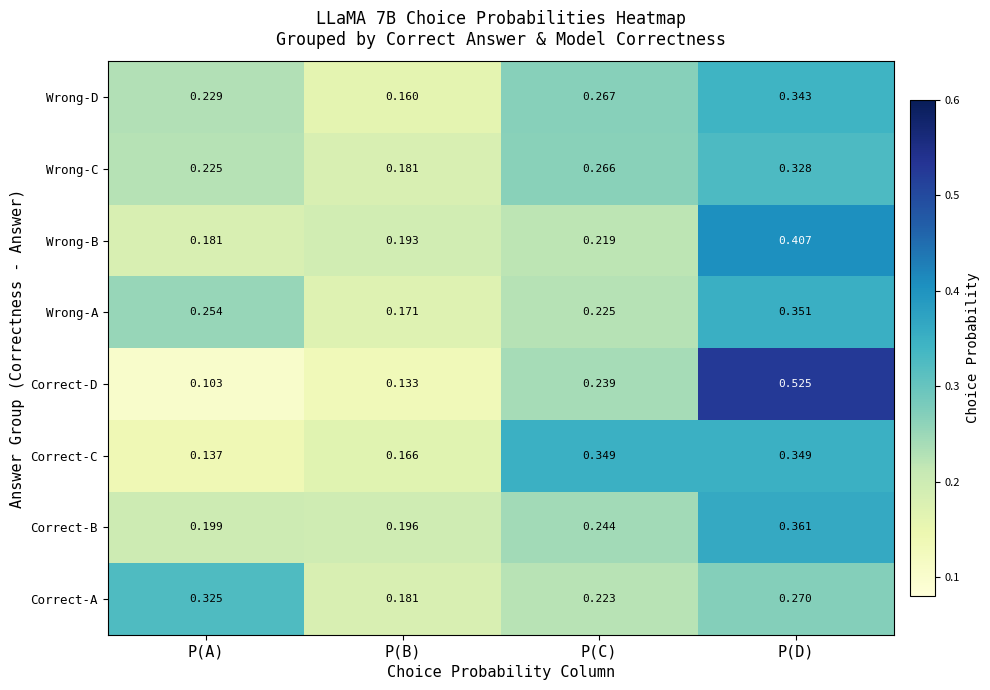

Which series has the largest range (max minus min)?

Correct-D